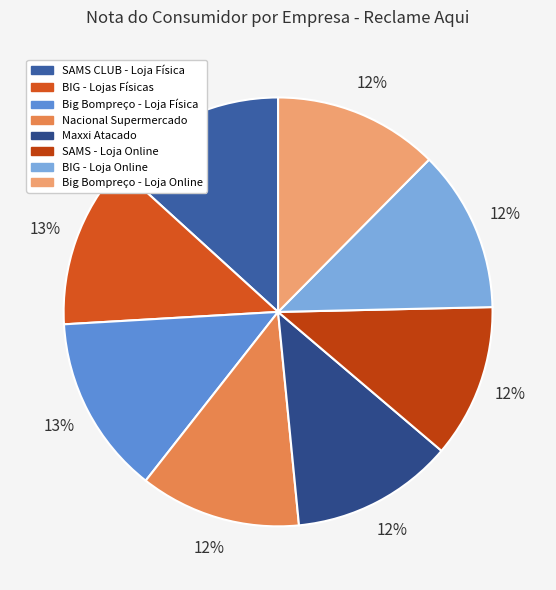

What percentage do BIG - Loja Online and SAMS CLUB - Loja Física together represent?

25.5%